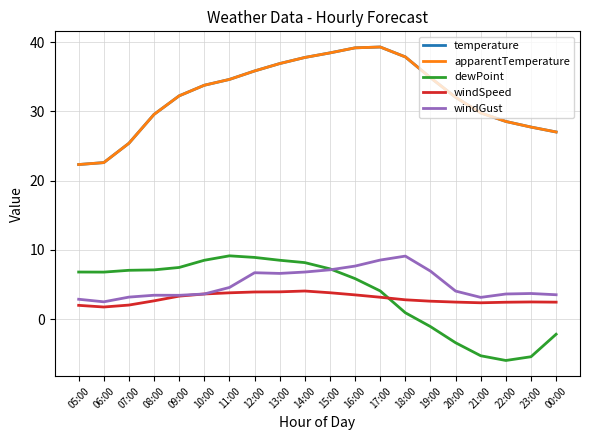

What is the minimum value for temperature?

22.3